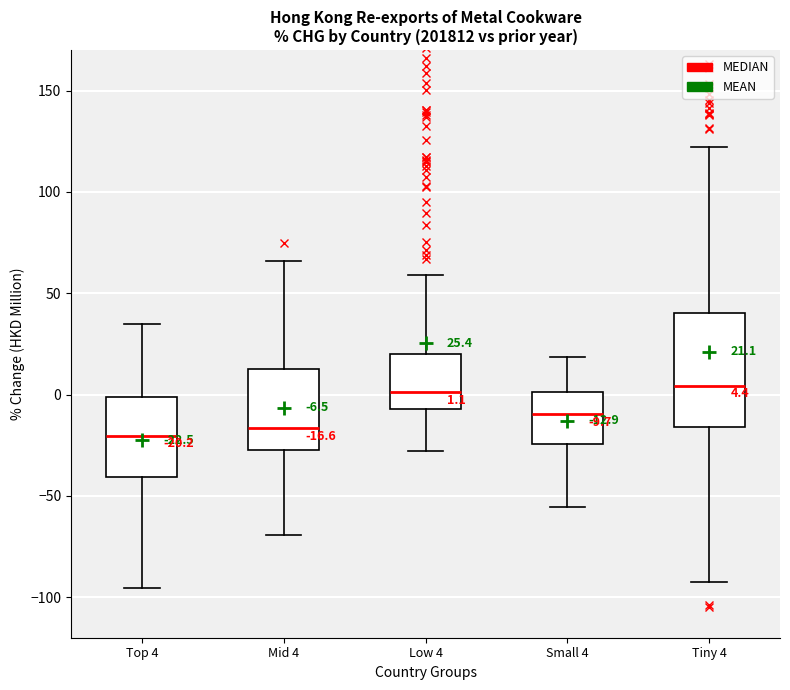

Comparing the boxes themselves (not the whiskers), which one is the tallest?

Tiny 4